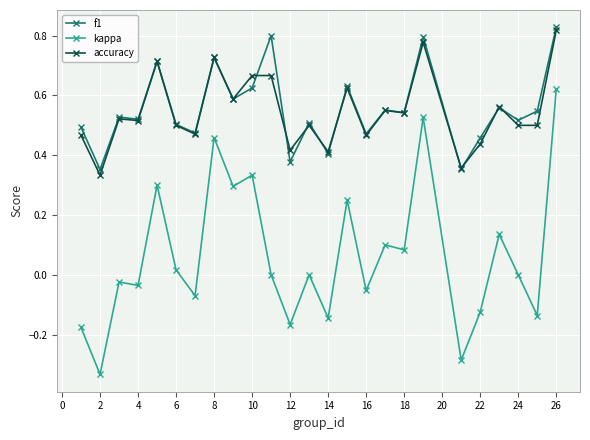

Which series has the widest spread of values?

kappa